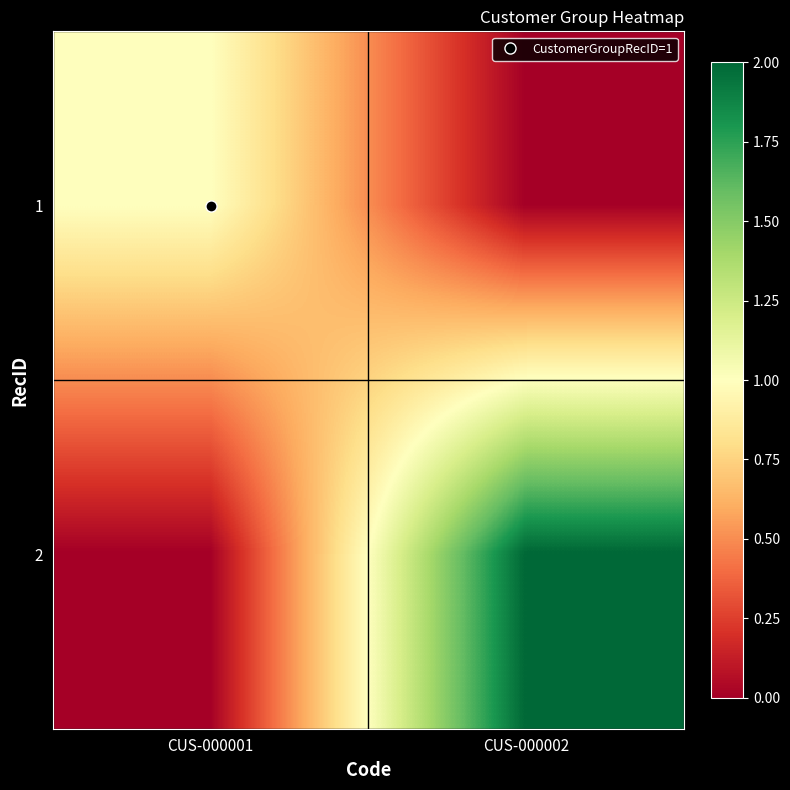

Between CUS-000001 and CUS-000002, which is larger?

CUS-000001